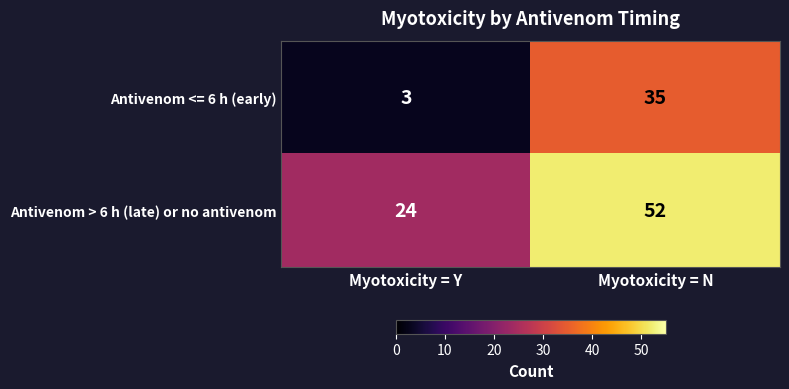

What is the sum of all Antivenom <= 6 h (early) values?

38